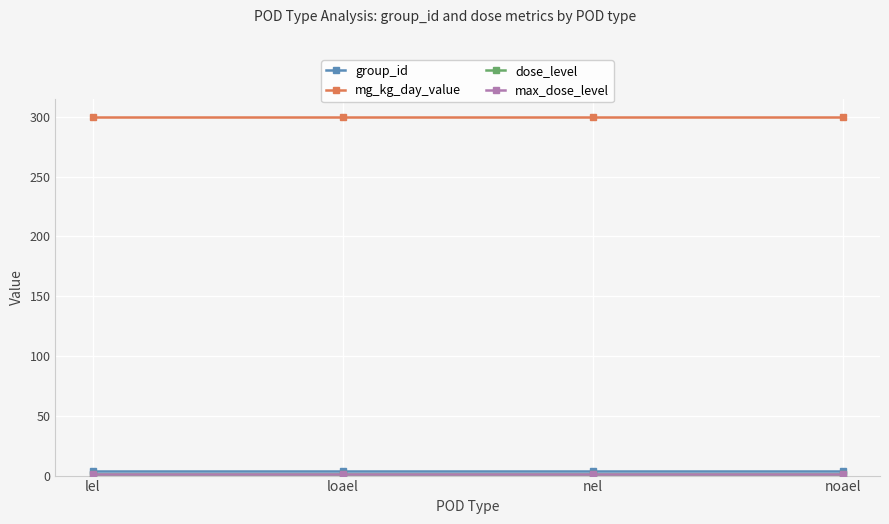

List the labels in order of max_dose_level value, largest first.

lel, loael, nel, noael